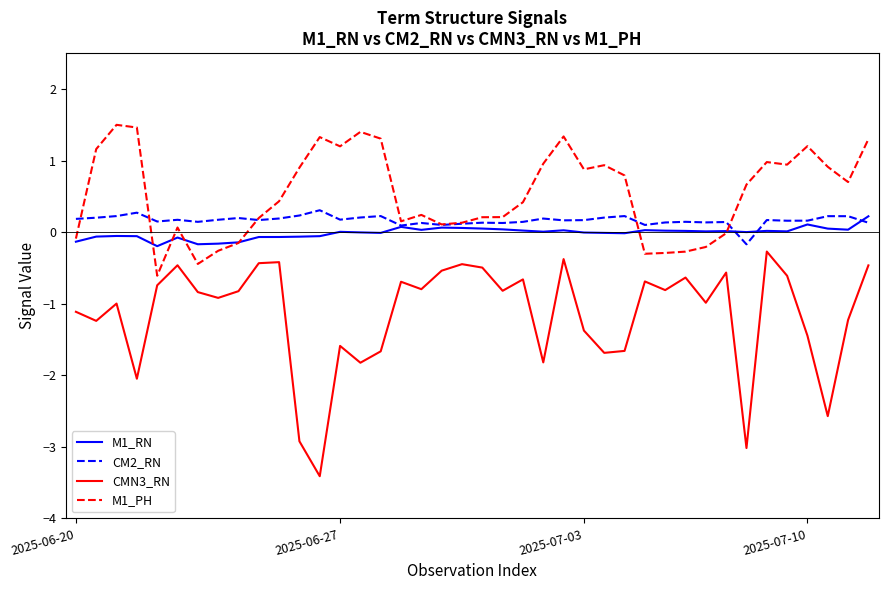

What is the maximum value shown in the chart?

1.5